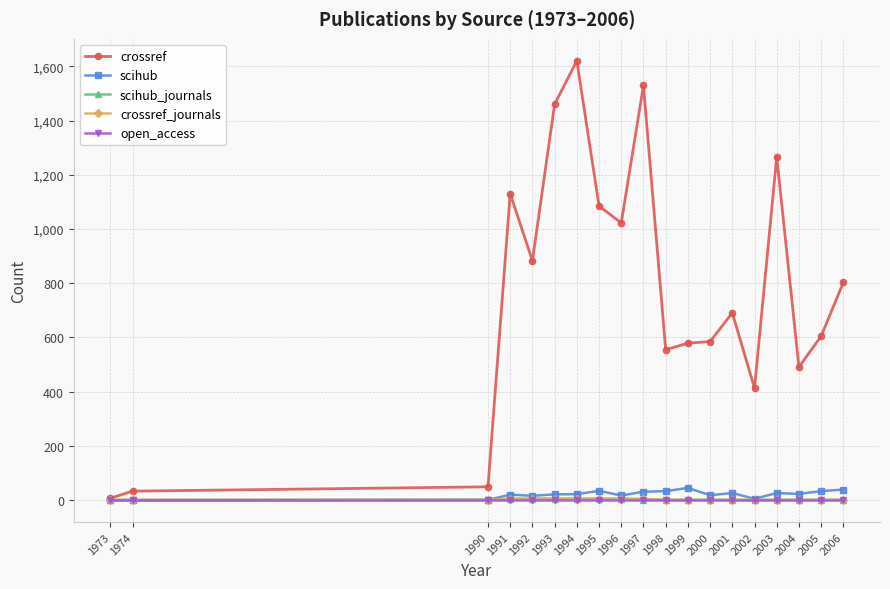

Which series has the largest range (max minus min)?

crossref